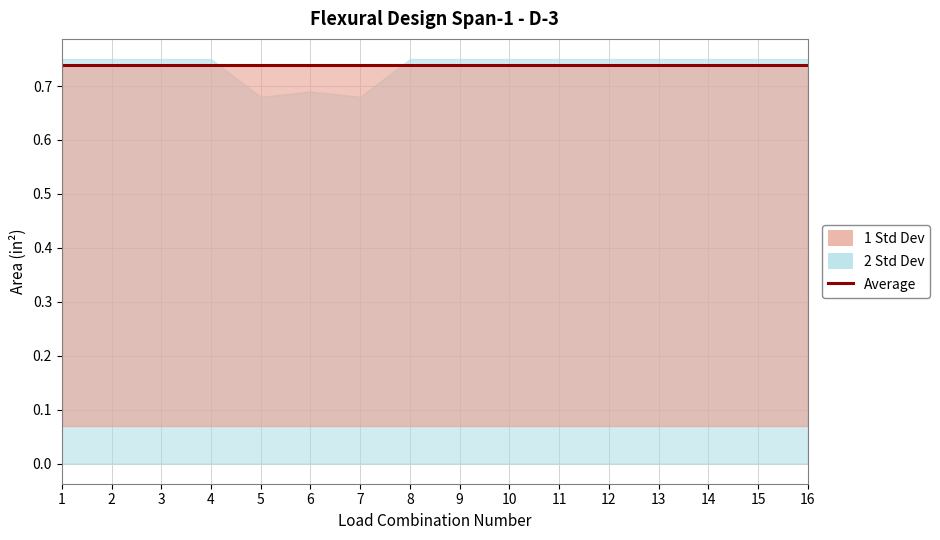

How many data points does each series have?

16